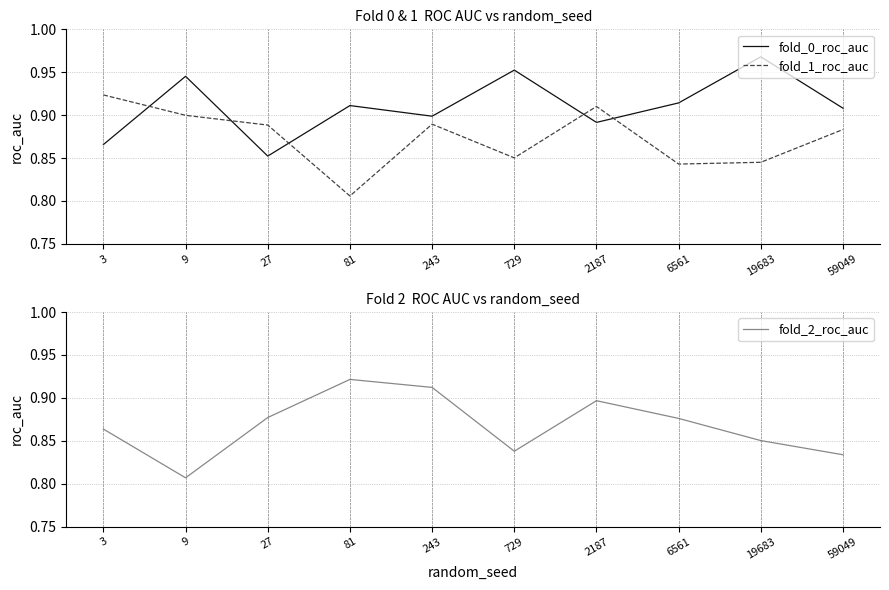

Reading left to right, transcribe all the data shown in this chart.

fold_0_roc_auc: 0.9	0.9	0.9	0.9	0.9	1.0	0.9	0.9	1.0	0.9
fold_1_roc_auc: 0.9	0.9	0.9	0.8	0.9	0.9	0.9	0.8	0.8	0.9
fold_2_roc_auc: 0.9	0.8	0.9	0.9	0.9	0.8	0.9	0.9	0.9	0.8